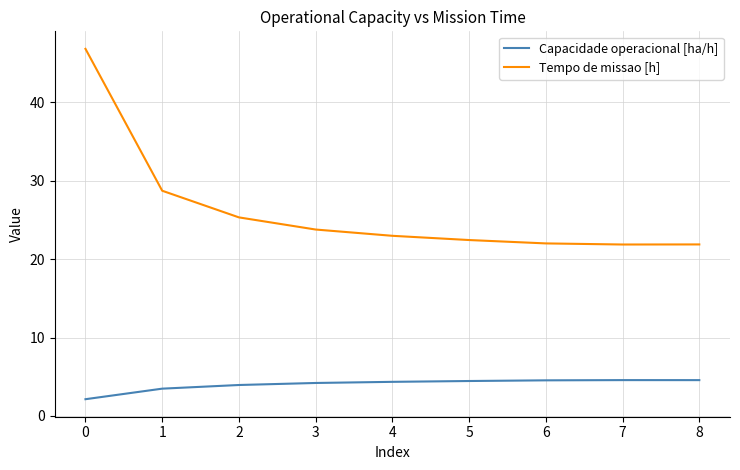

Which series has the largest range (max minus min)?

Tempo de missao [h]